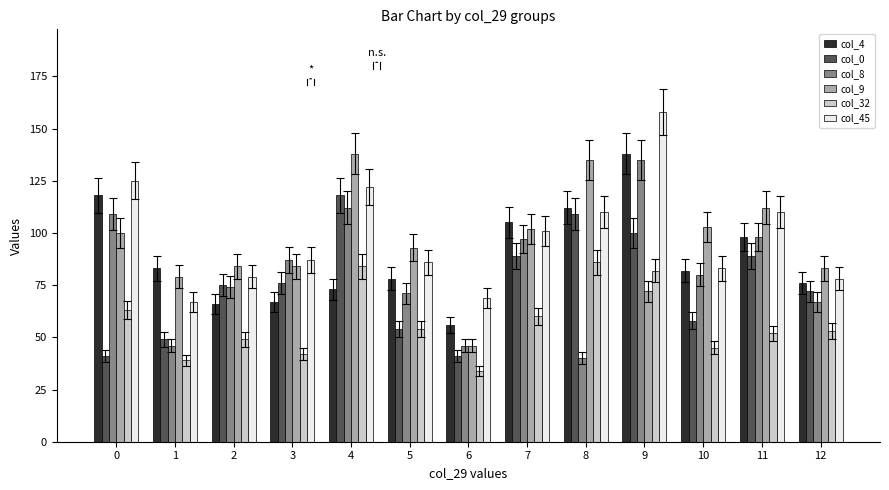

Reading right to left, what are all the values shown in this chart?

col_4: 76	98	82	138	112	105	56	78	73	67	66	83	118
col_0: 72	89	58	100	109	89	41	54	118	76	75	49	41
col_8: 67	98	80	135	40	97	46	71	112	87	74	46	109
col_9: 83	112	103	72	135	102	46	93	138	84	84	79	100
col_32: 53	52	45	82	86	60	34	54	84	42	49	39	63
col_45: 78	110	83	158	110	101	69	86	122	87	79	67	125